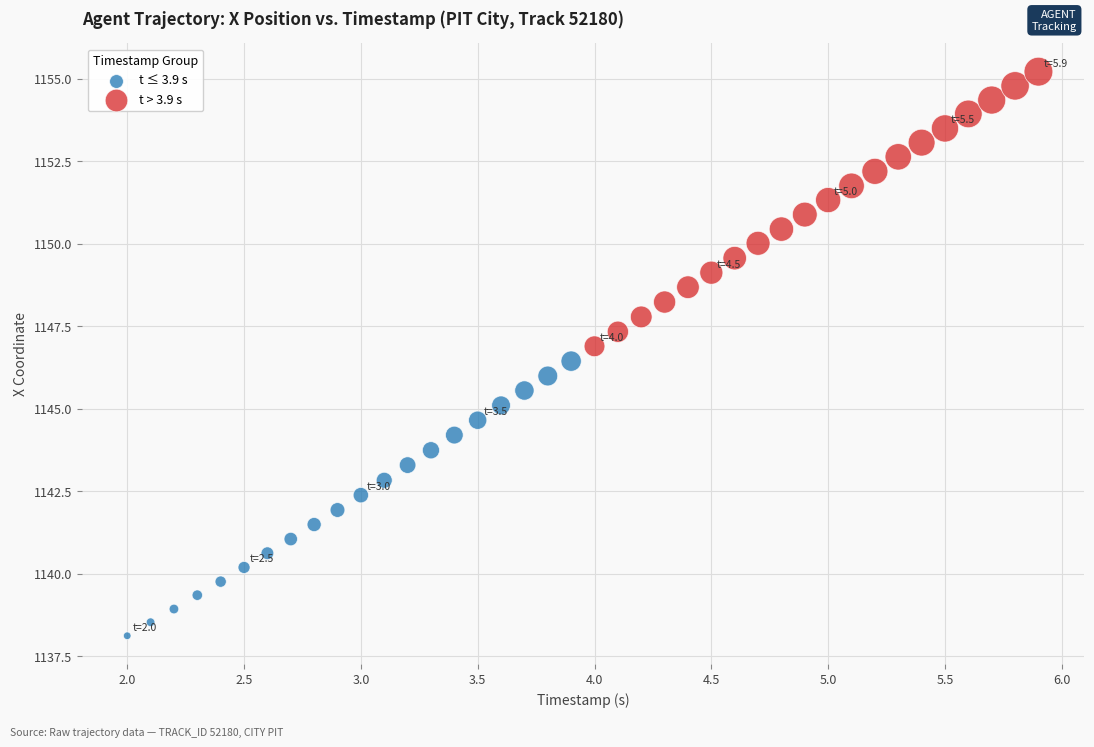

Which series contains the lowest Y value?

t ≤ 3.9 s